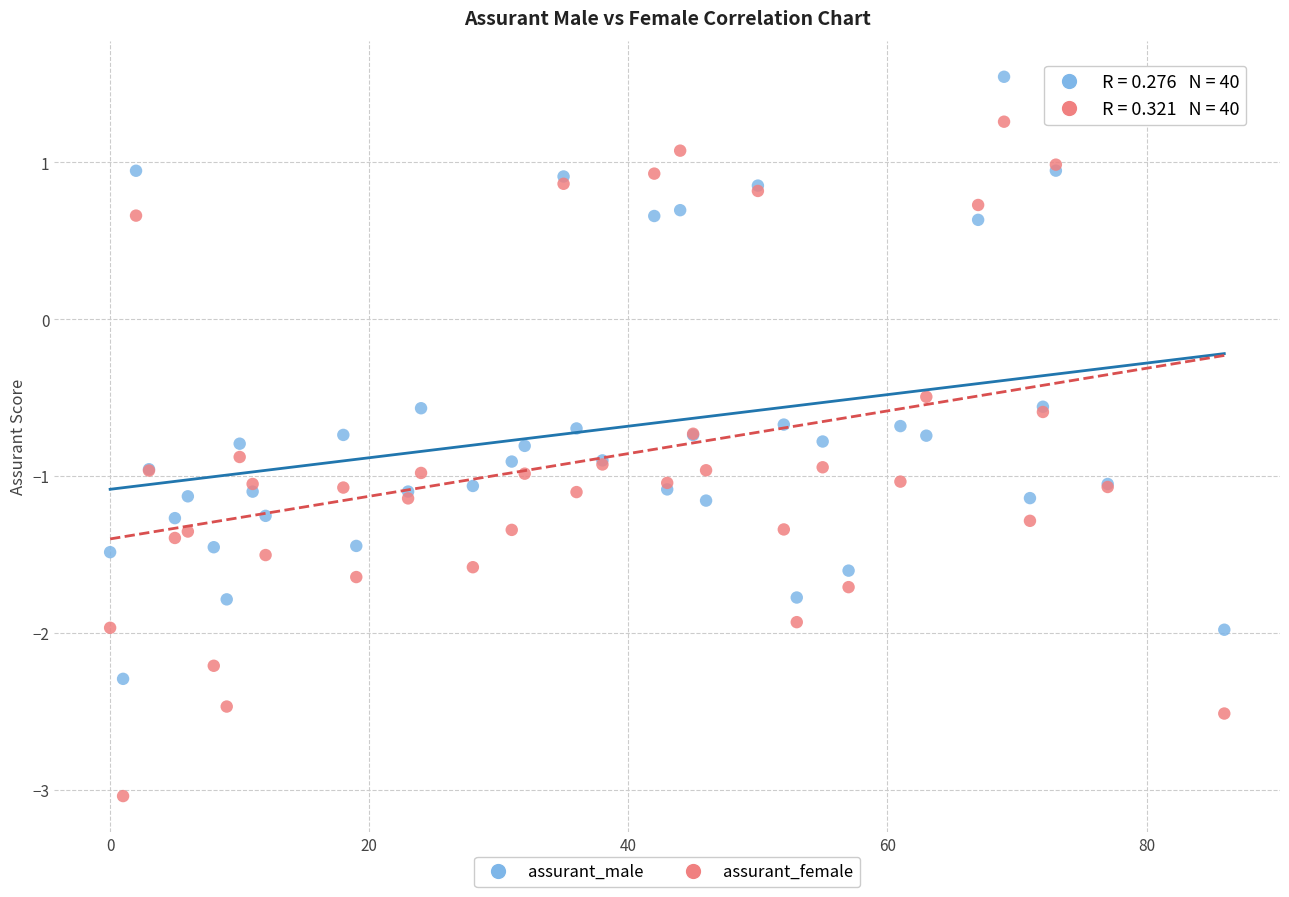

Which series has the largest Y range (max minus min)?

assurant_female